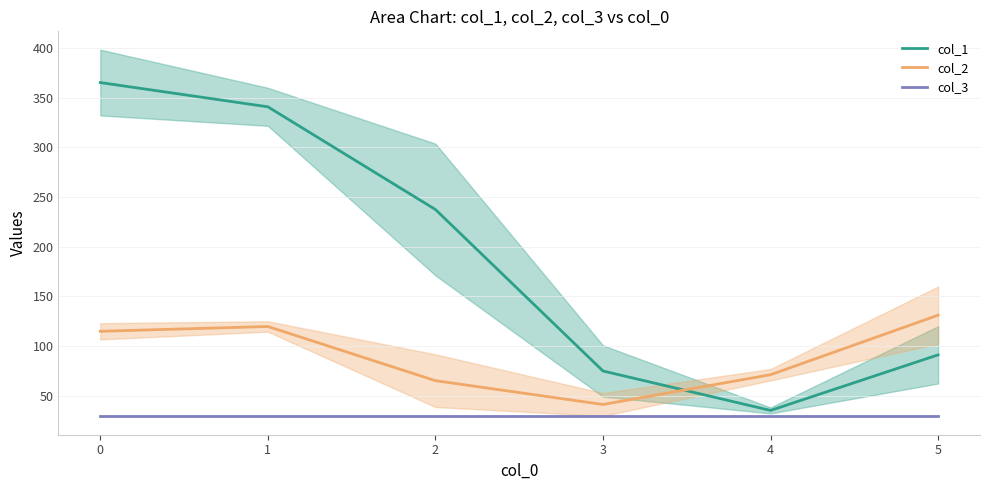

How many values in the col_1 series exceed 237?

3